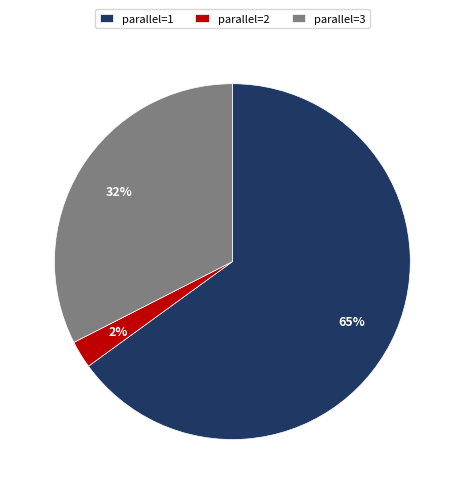

Combined, do parallel=3 and parallel=1 account for over 50%?

Yes